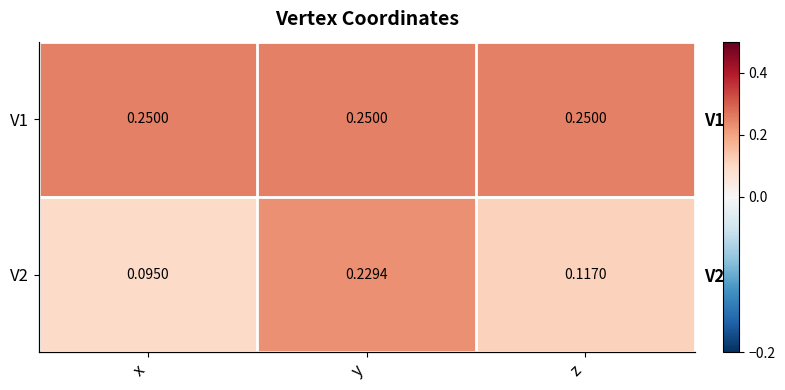

Is it true that V2 equals 0.1 at x?

False